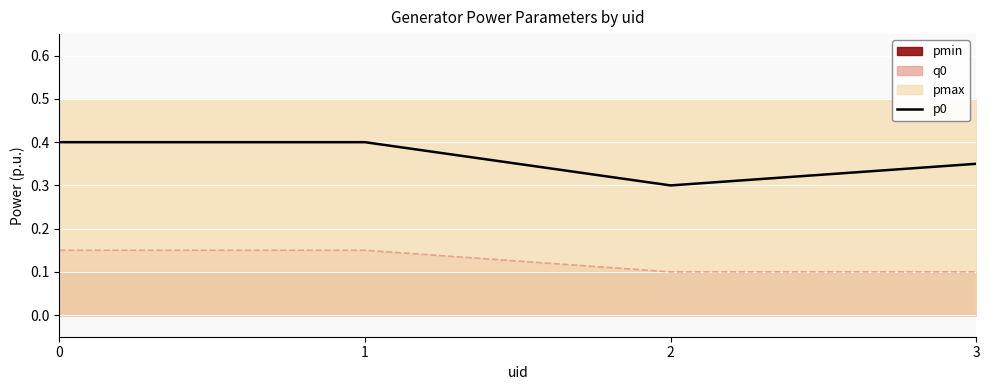

What is the change in value from 0 to 2?

-0.1